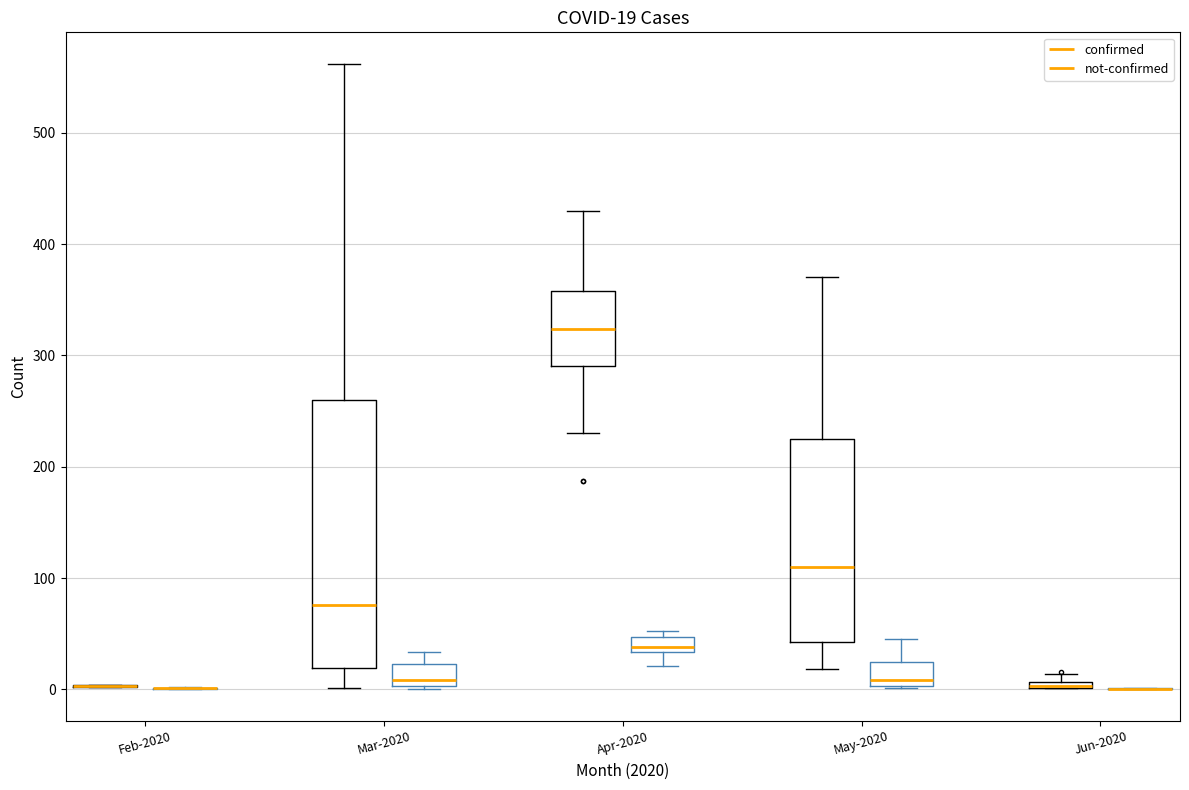

Which box is the tallest, from its lower edge to its upper edge?

Mar-2020 (confirmed)